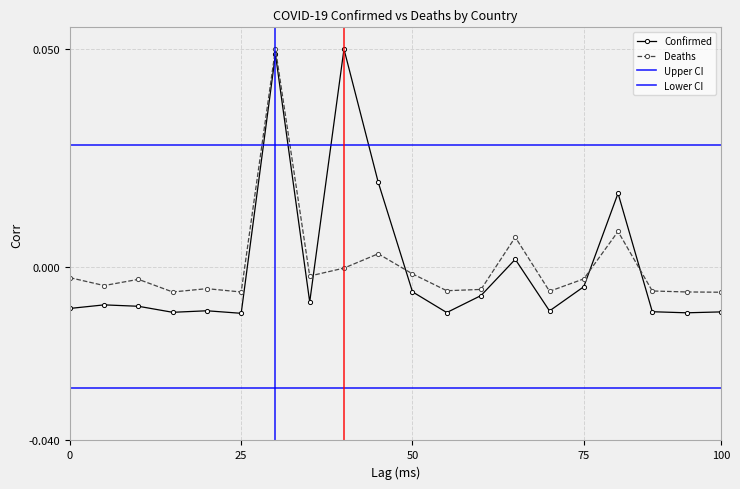

Which series has the largest total across all categories?

Confirmed